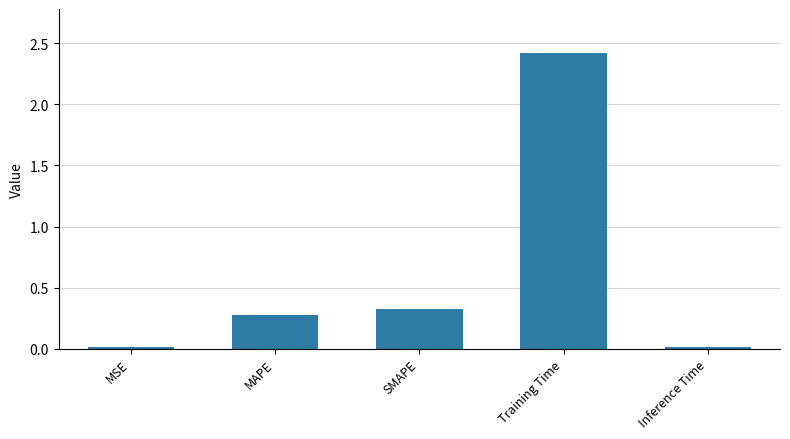

What is the difference between the maximum and second lowest values?

2.4